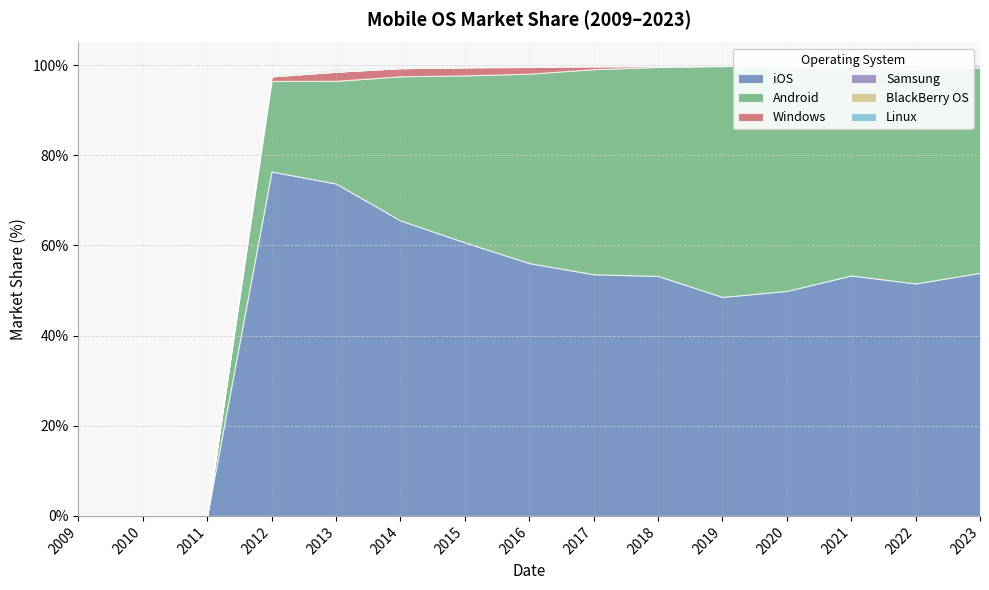

What is the spread (max minus min) of values at 2021?

53.3